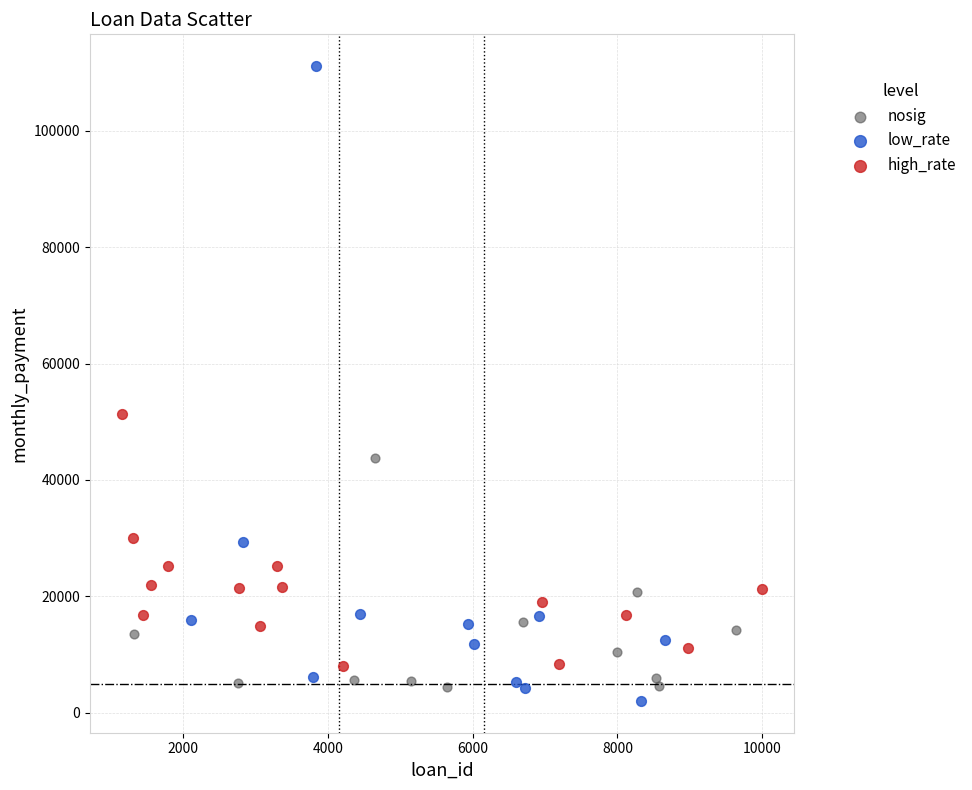

What are all the series names shown in the legend?

nosig, low_rate, high_rate